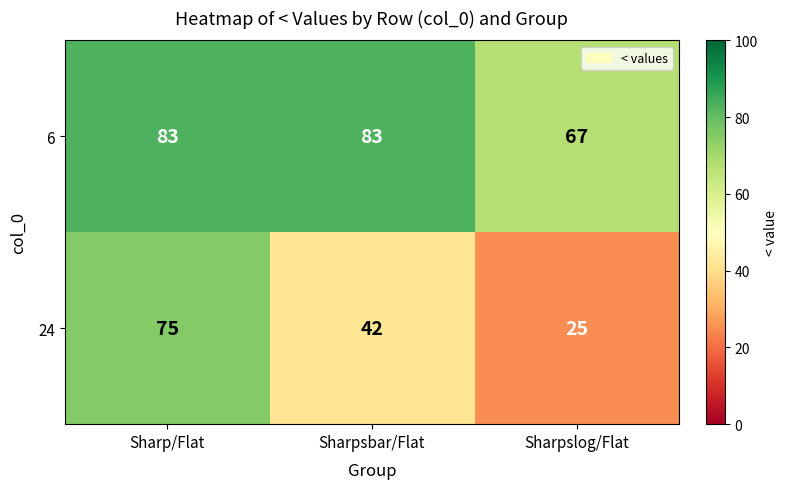

What is the minimum value shown in the chart?

25